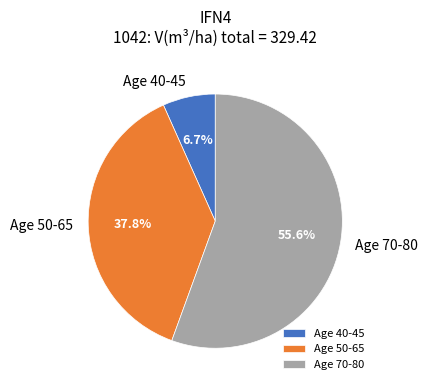

What is the largest slice in the pie chart?

Age 70-80